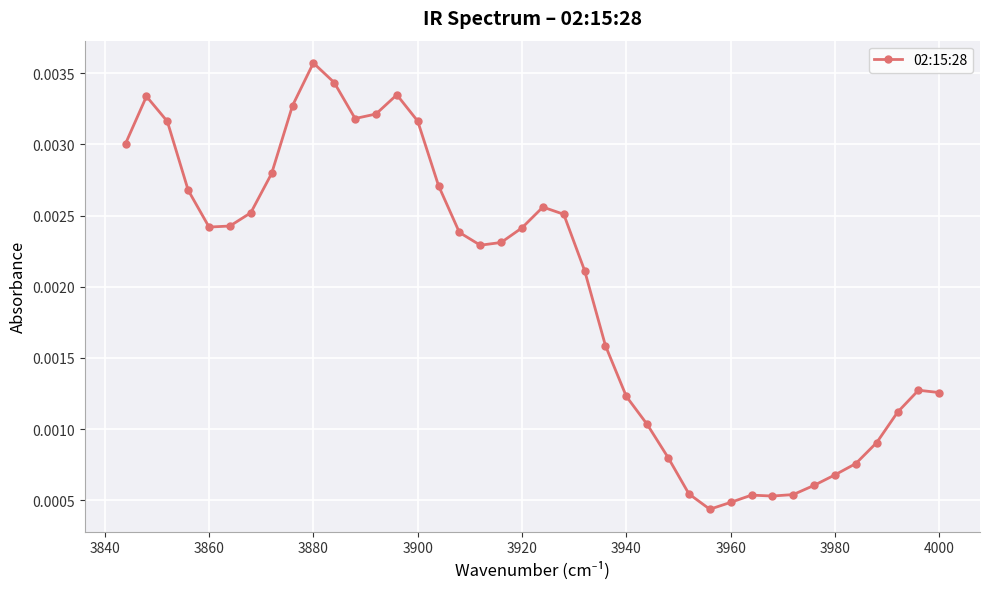

Which label corresponds to the largest value in the chart?

3880